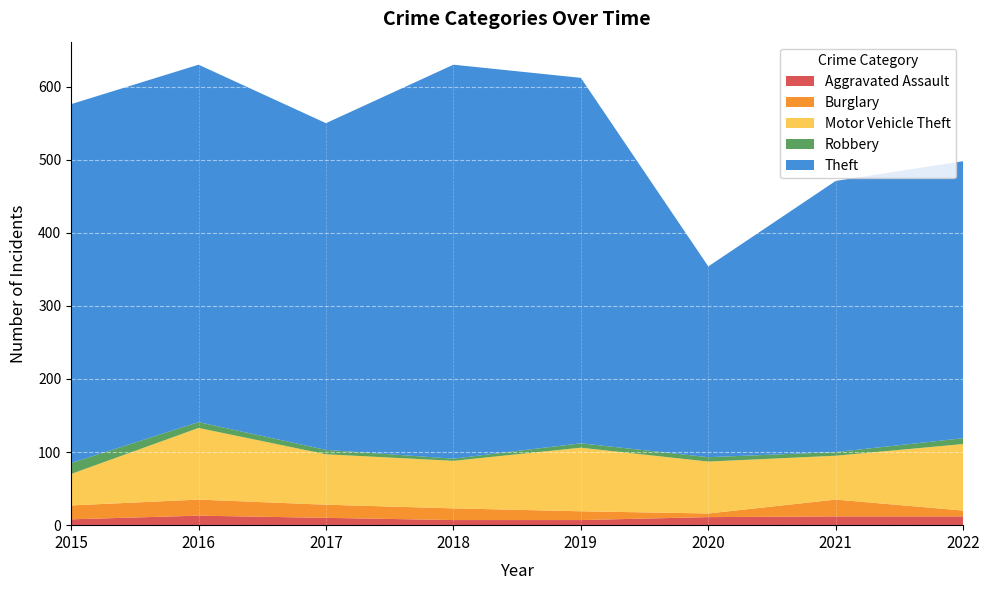

Reading left to right, transcribe all the data shown in this chart.

Aggravated Assault: 2015=8	2016=13	2017=10	2018=7	2019=7	2020=11	2021=12	2022=12
Burglary: 2015=19	2016=22	2017=18	2018=16	2019=12	2020=5	2021=23	2022=8
Motor Vehicle Theft: 2015=43	2016=98	2017=69	2018=65	2019=87	2020=71	2021=60	2022=91
Robbery: 2015=15	2016=8	2017=6	2018=3	2019=6	2020=6	2021=5	2022=8
Theft: 2015=491	2016=489	2017=447	2018=539	2019=500	2020=261	2021=371	2022=379